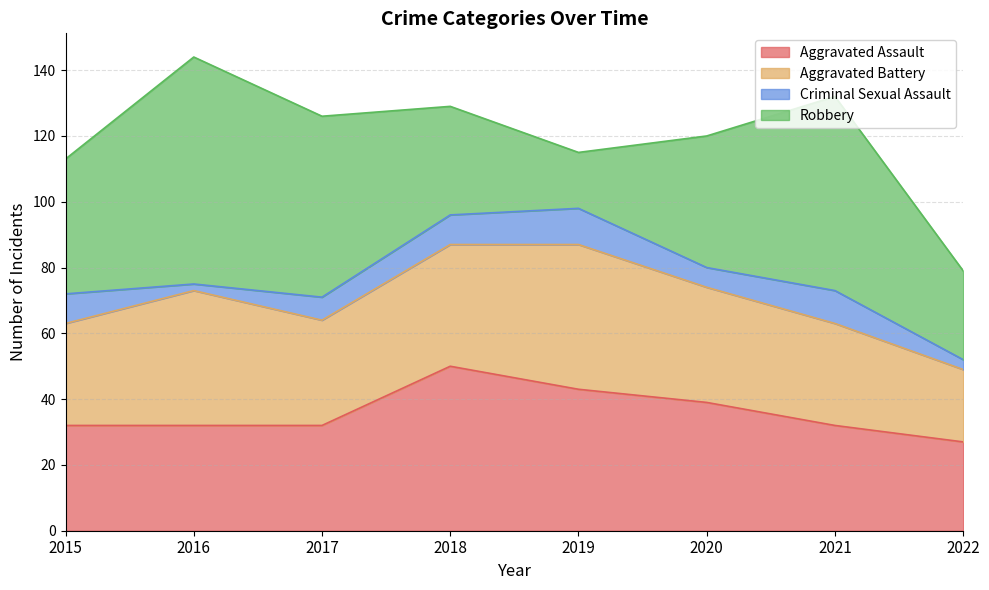

Between 2022 and 2021, which is larger?

2021